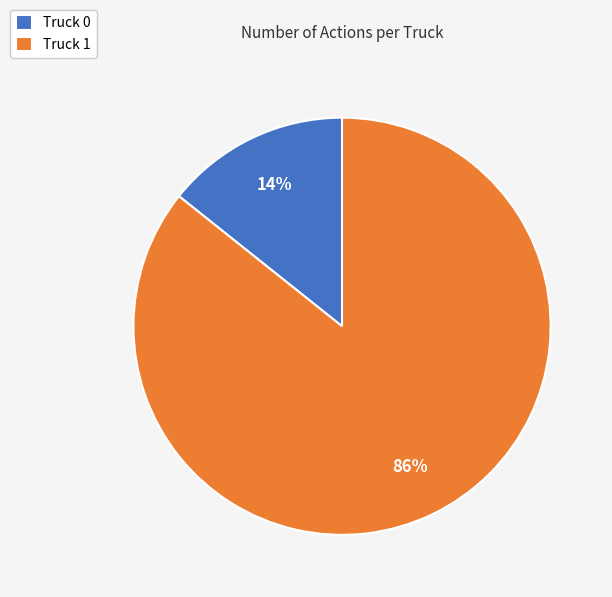

Count the number of slices in the pie.

2